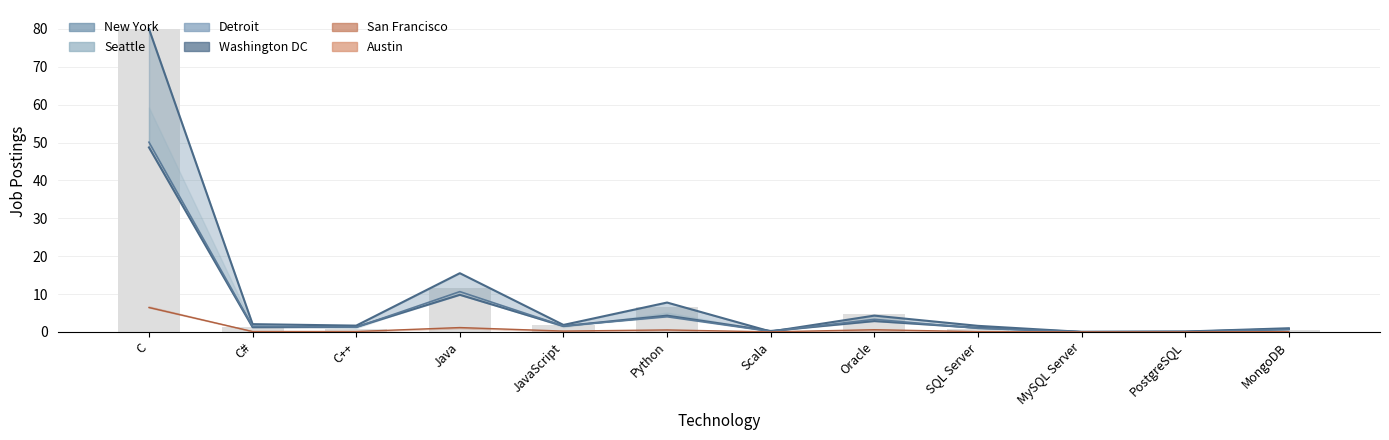

At which category is the sum across all series the highest?

C